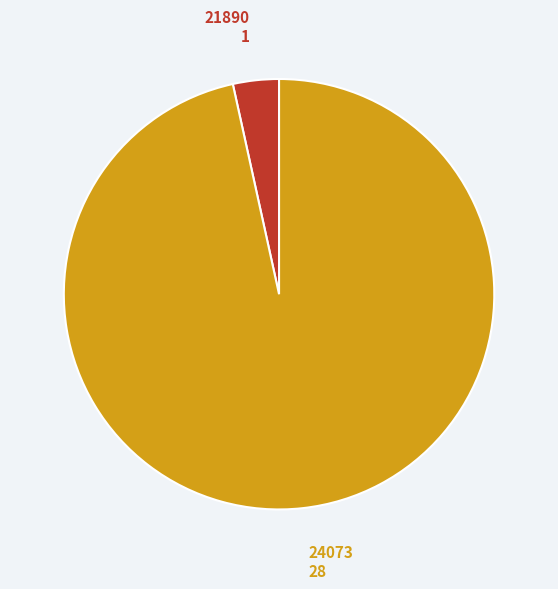

Rank the categories by value from highest to lowest.

24073, 21890